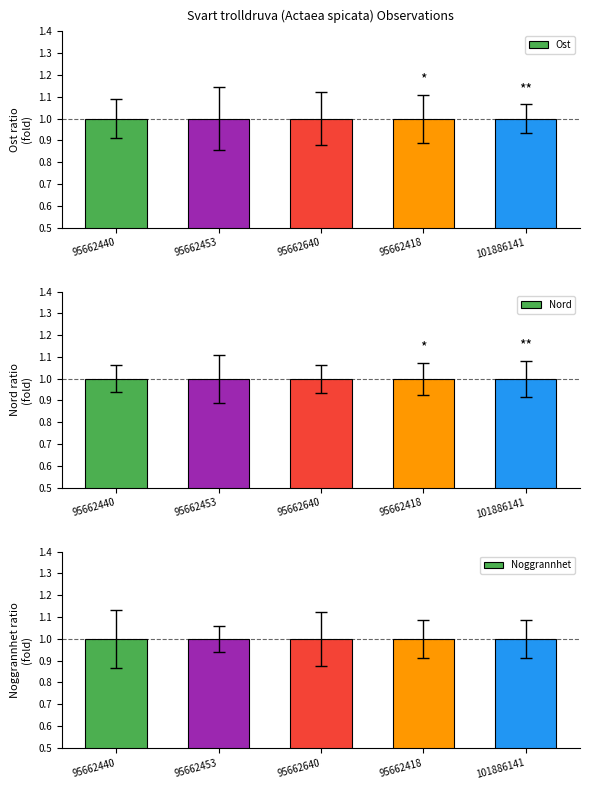

Count the Ost values in the range 0 to 1.

2